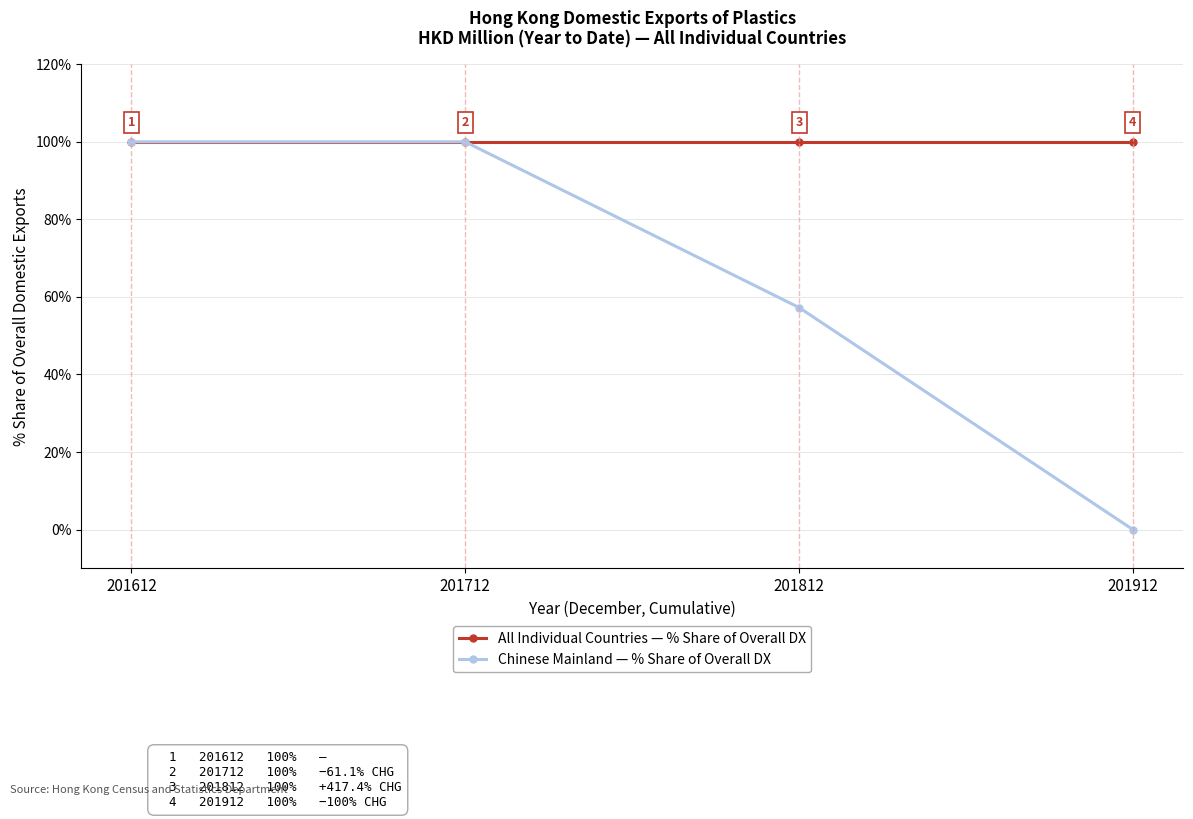

What is the maximum value shown in the chart?

100.0